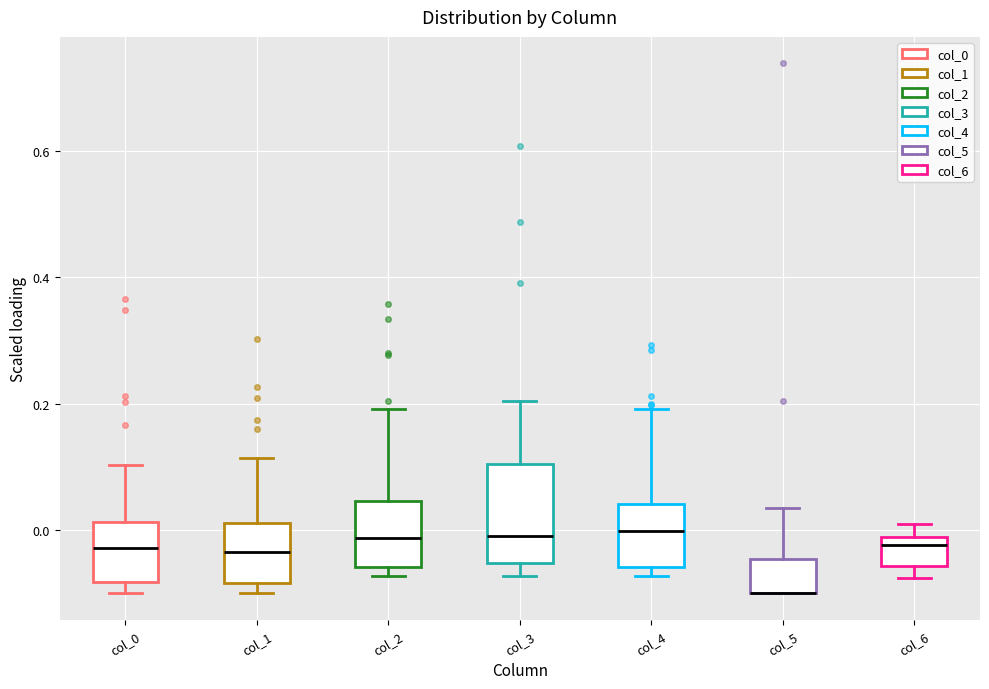

Comparing the boxes themselves (not the whiskers), which one is the tallest?

col_3